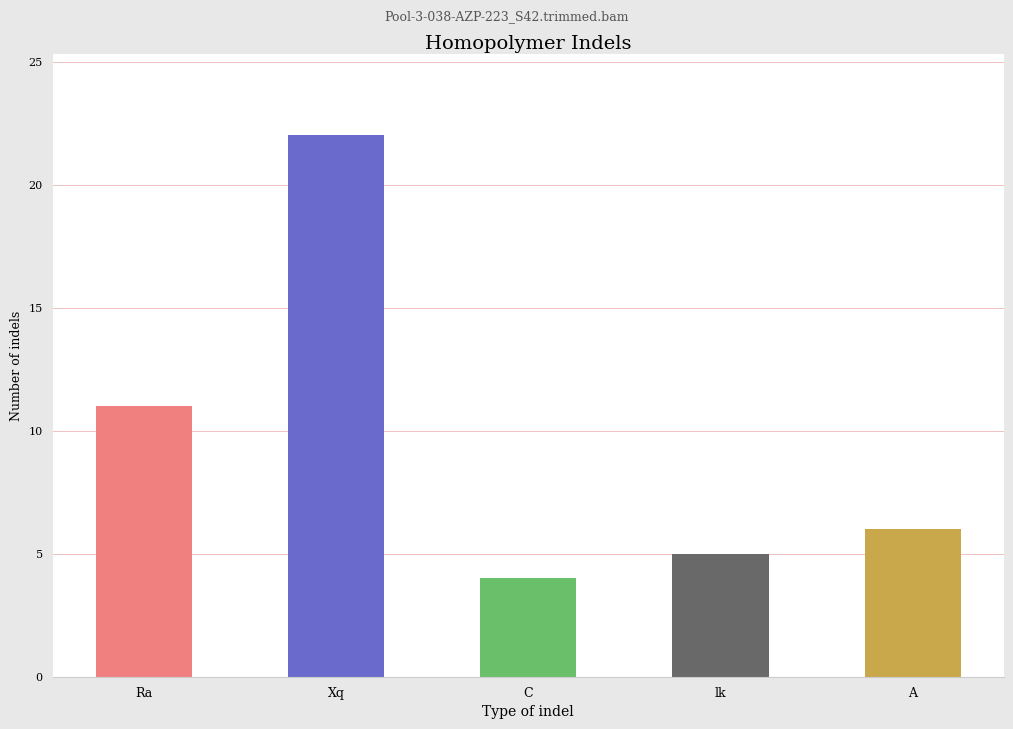

What is the label of the 2nd bar from the left?

Xq